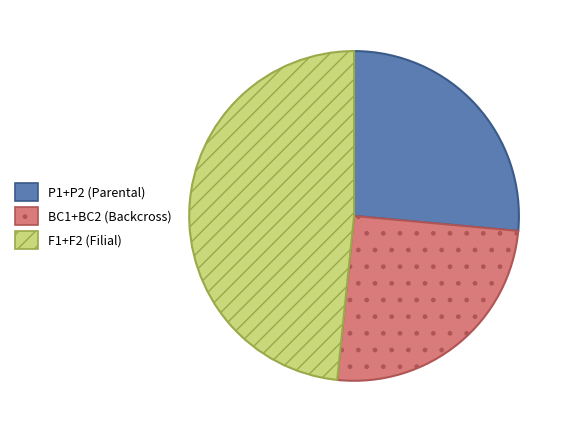

Which category has the biggest portion of the pie?

F1+F2 (Filial)